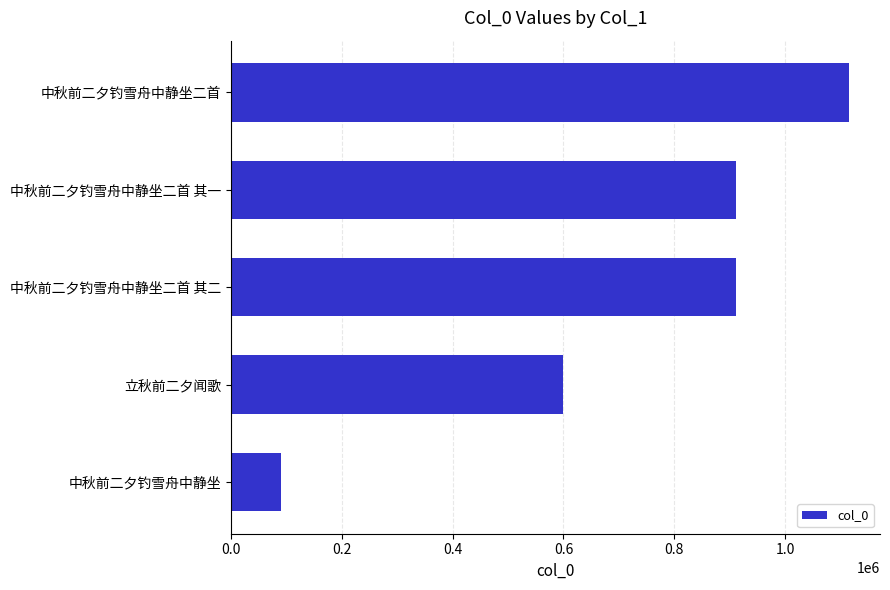

What is the ratio of the value at 立秋前二夕闻歌 to the value at 中秋前二夕钓雪舟中静坐二首?

0.5